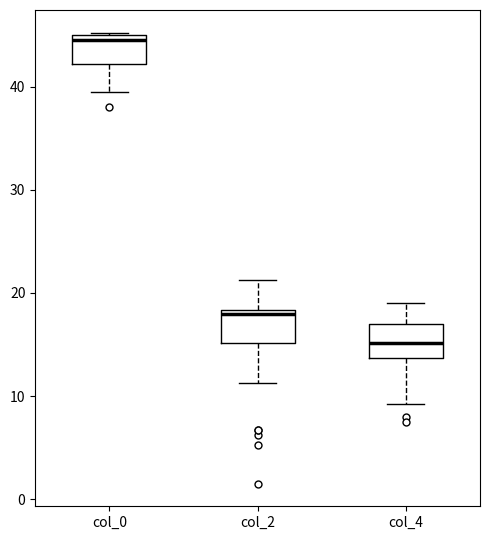

Which box has the lowest median line?

col_4